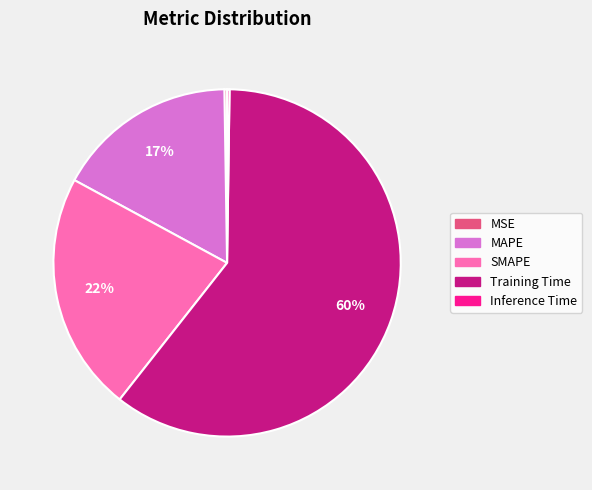

The SMAPE slice represents 22% of the pie. True or false?

True